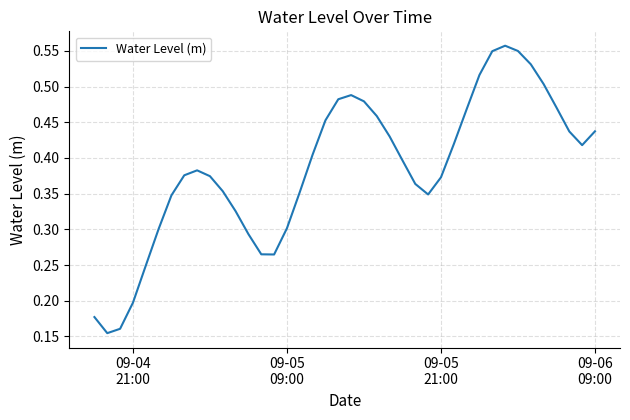

Does the chart have visible grid lines?

Yes